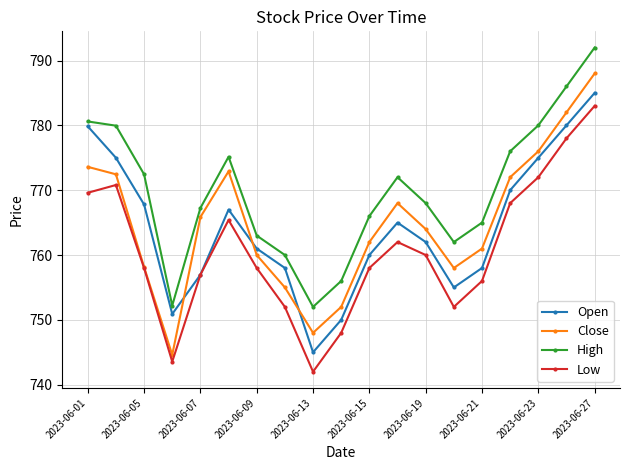

Does the chart have visible grid lines?

Yes